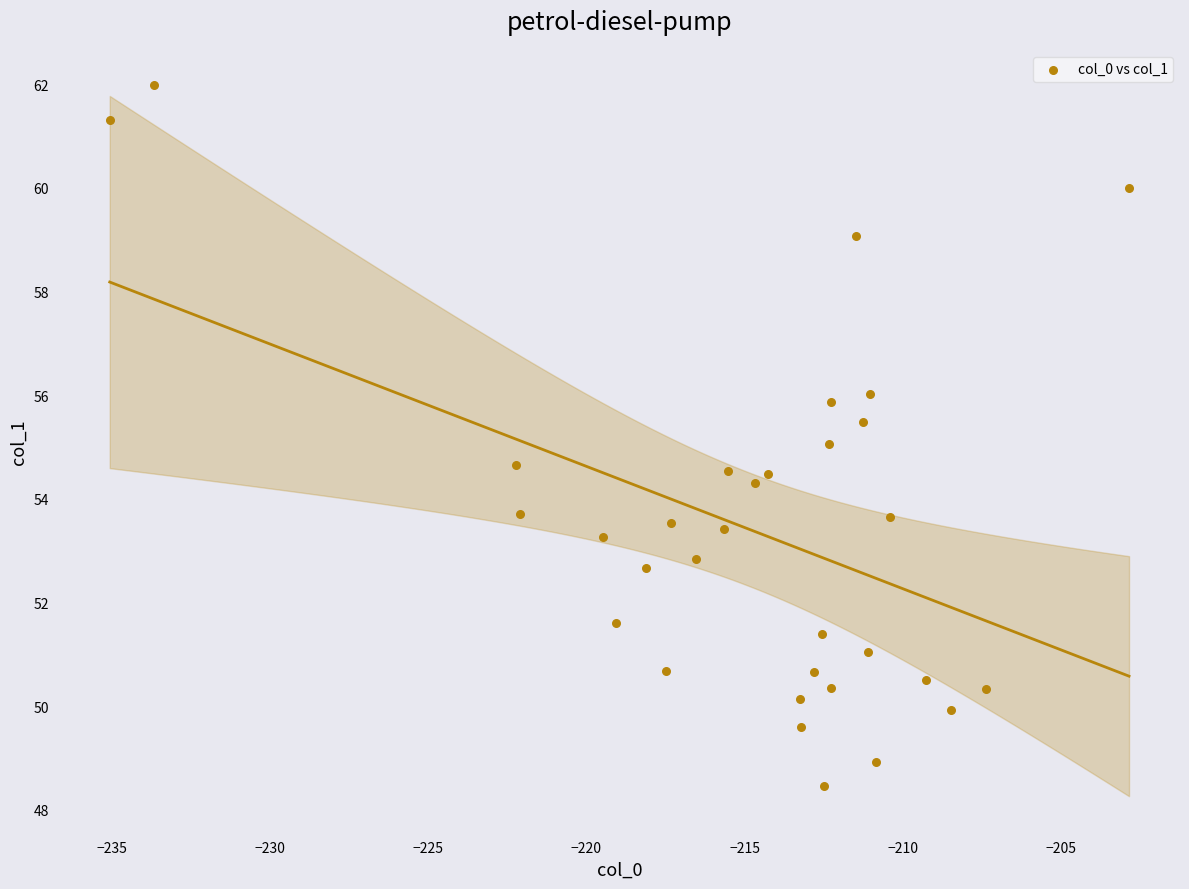

What is the range of X values (max minus min)?

32.2